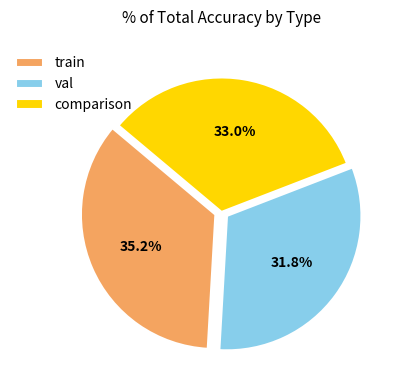

Is it true that val is 32% of the pie?

True